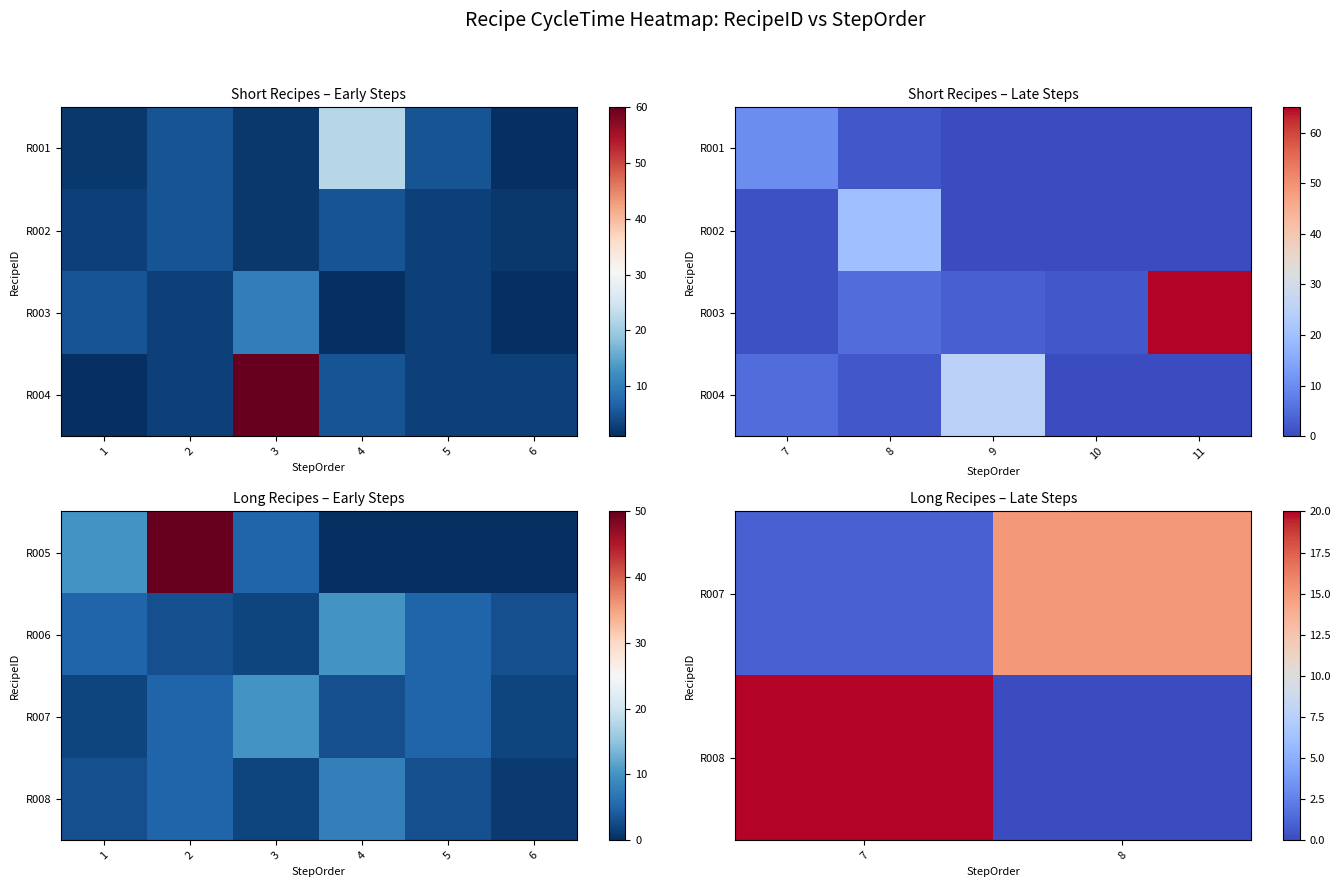

Which label corresponds to the smallest value in the chart?

8